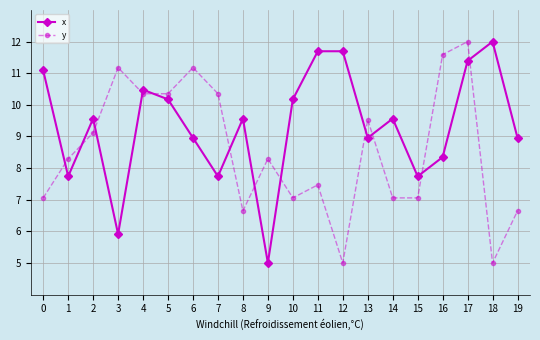

Rank the series by their average value, from highest to lowest.

x, y